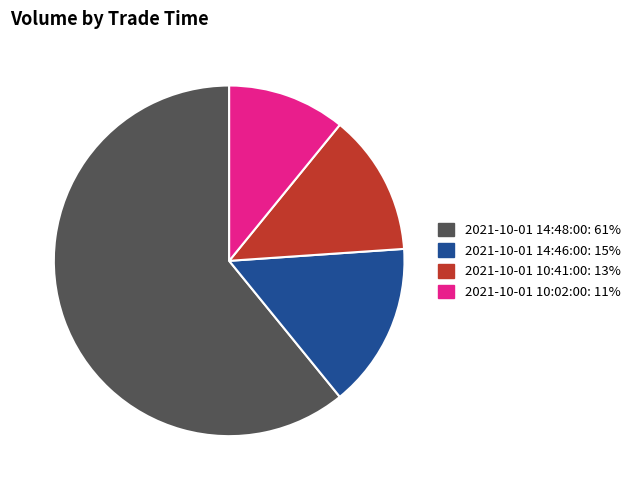

Is it true that 2021-10-01 14:46:00 is 15% of the pie?

True